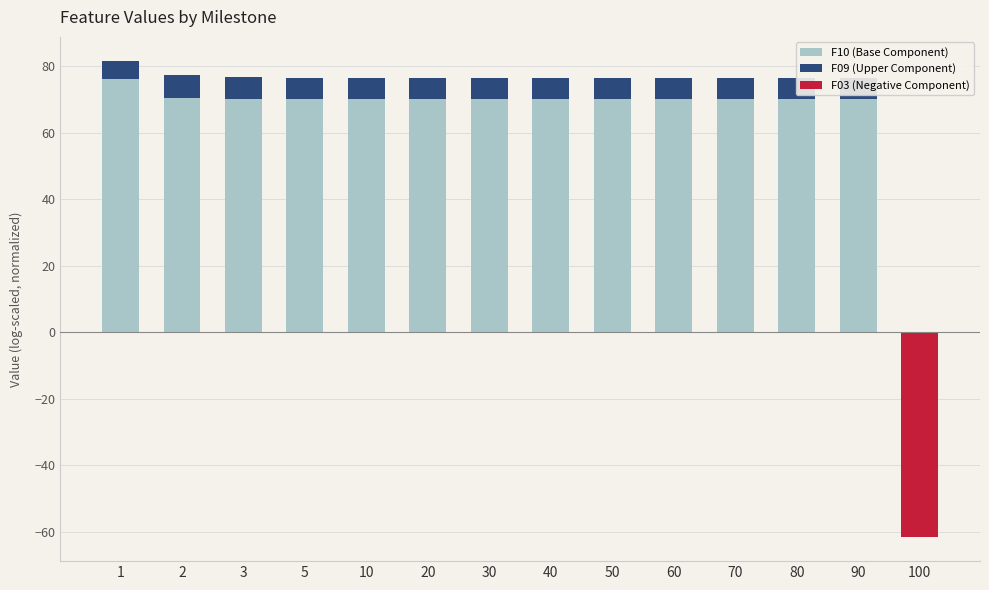

What is the value of the F09 (Upper Component) bar at the 7th from the left?

6.4